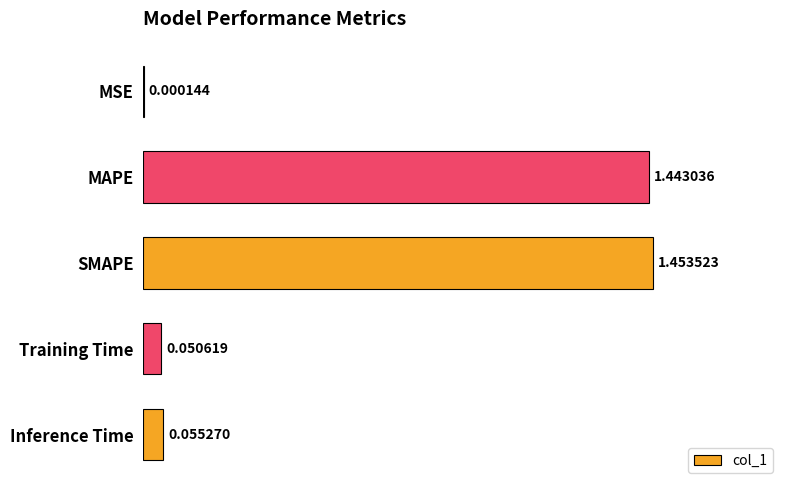

Which category has the highest value across all series?

SMAPE